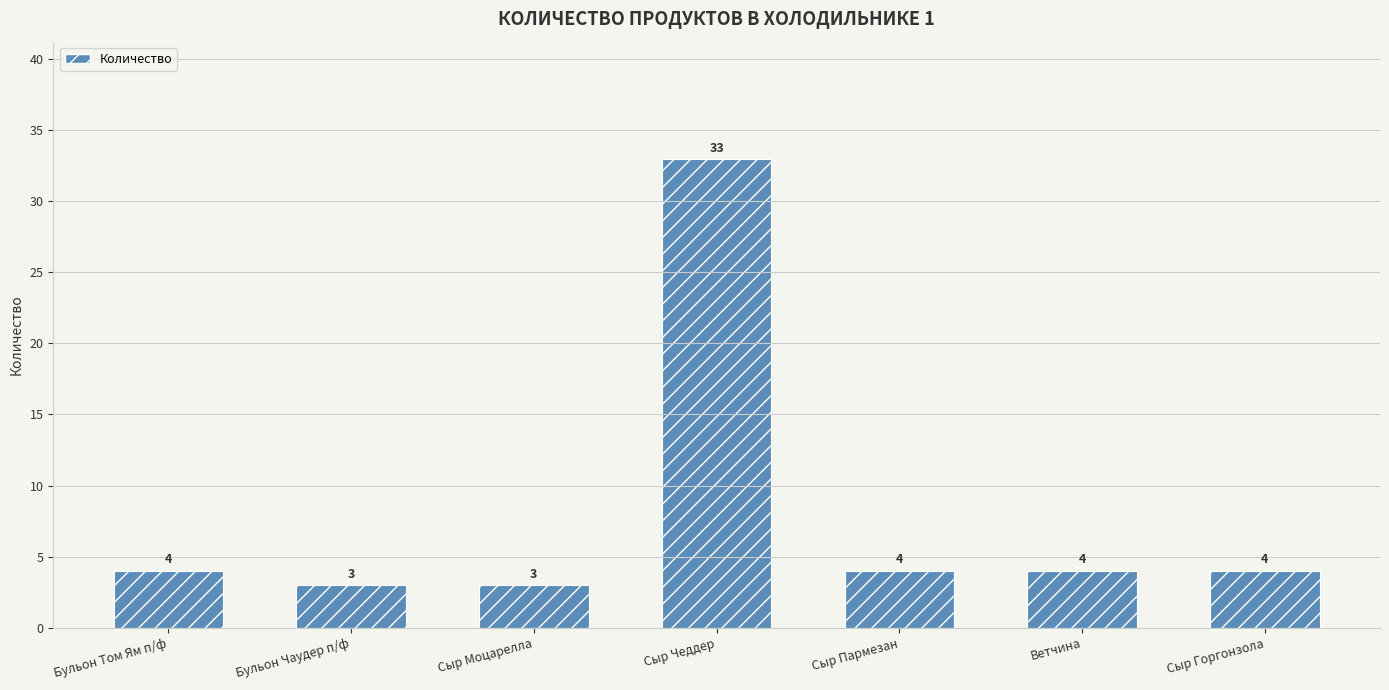

What is the maximum value shown in the chart?

33